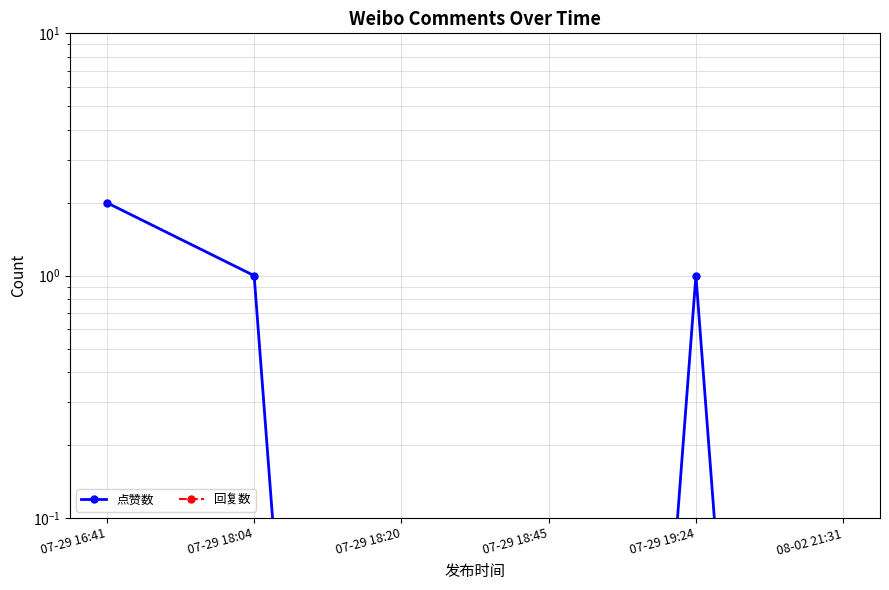

True or false: 点赞数 has more than 0 points higher than both neighbors.

True